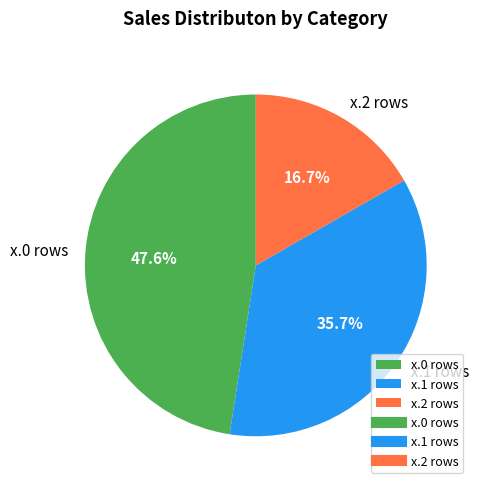

Count the number of slices in the pie.

3